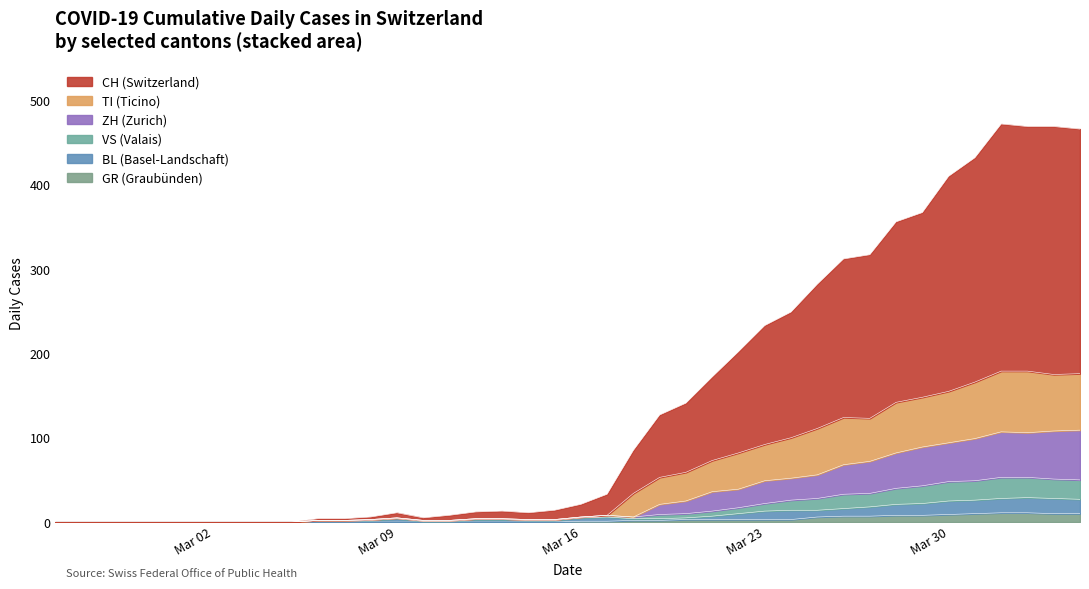

Does the chart display data point markers on the line(s)?

No